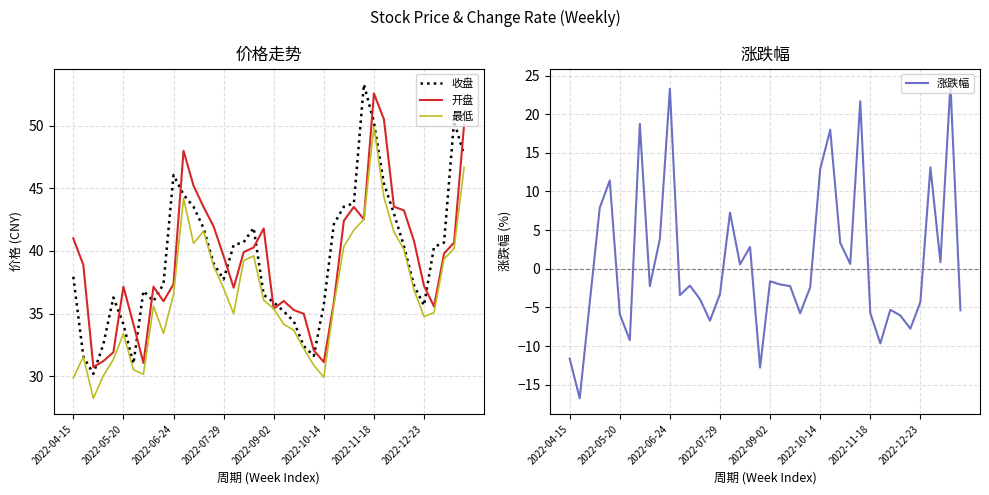

What is the sum of all 收盘 values?

1574.7